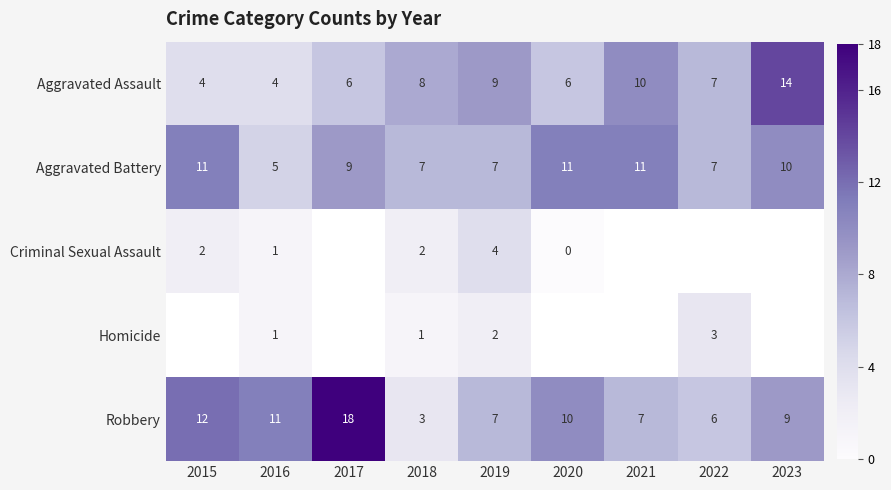

The Aggravated Assault series shows 4 at 2022. True or false?

False